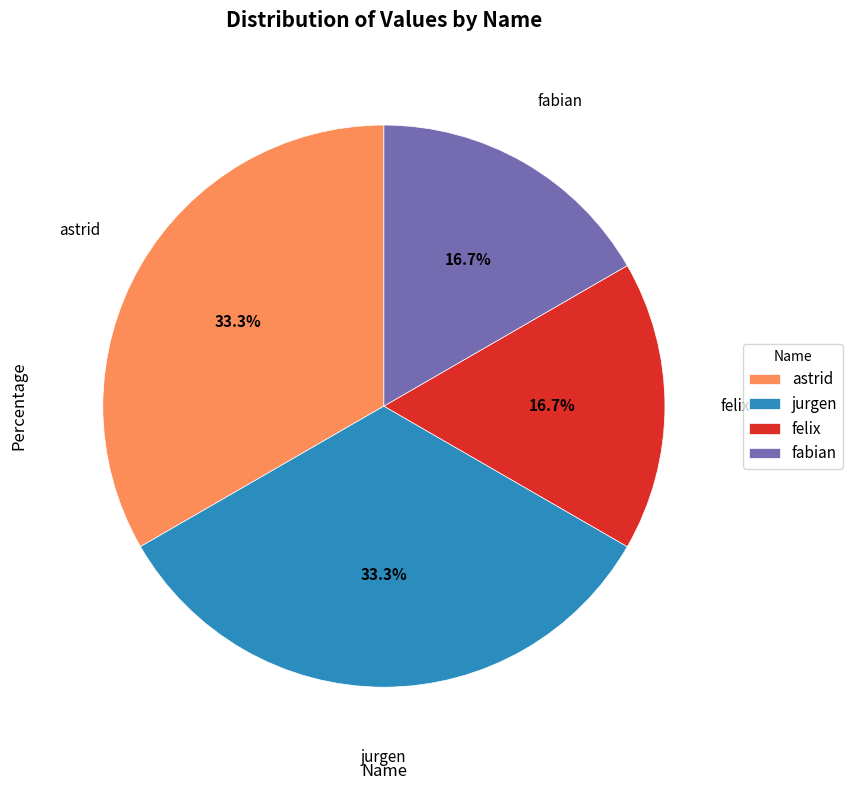

Does felix account for over 50% of the chart?

No